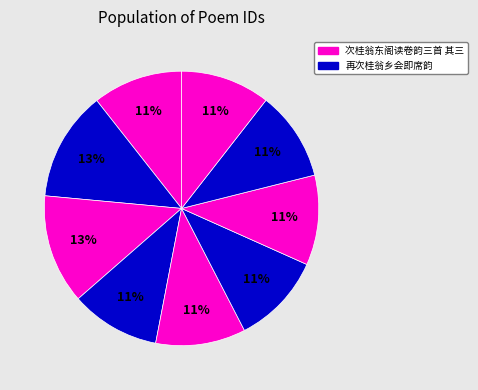

Count the number of slices in the pie.

9